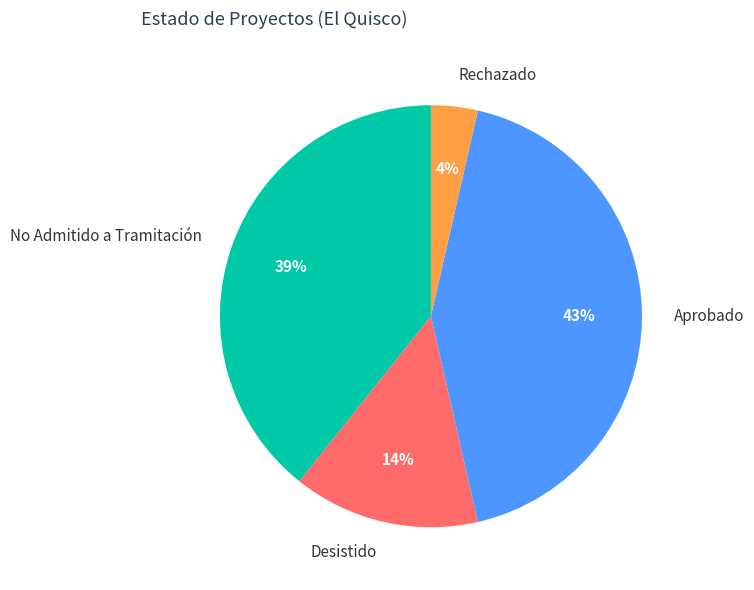

To the nearest percent, what is the average slice percentage?

25%